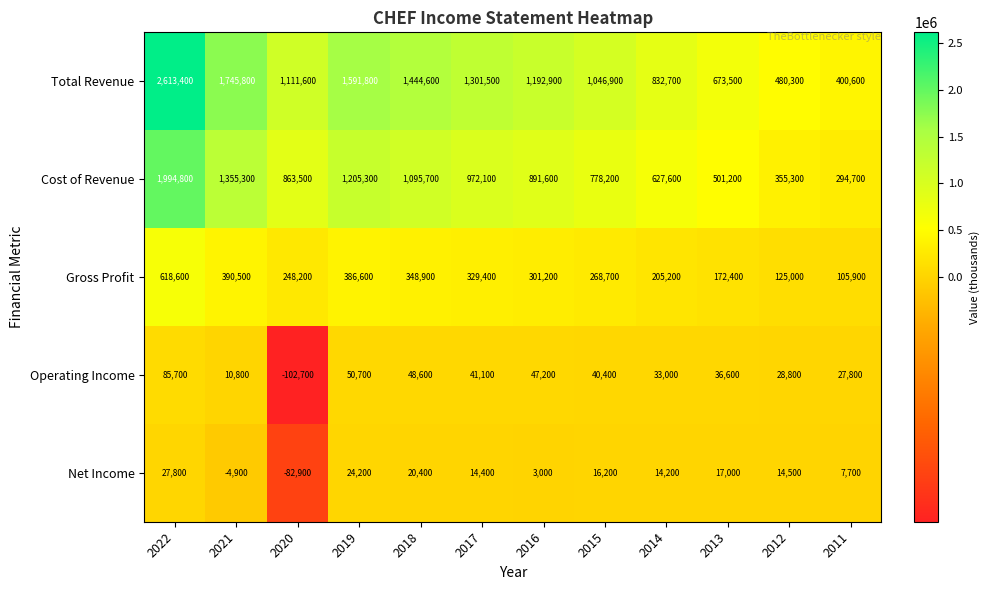

What value does the Total Revenue series have at 2020, to the nearest 10?

1111600